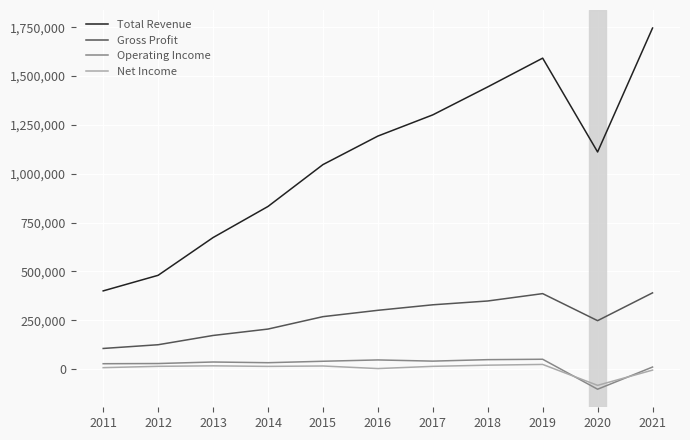

Does the chart have visible grid lines?

Yes